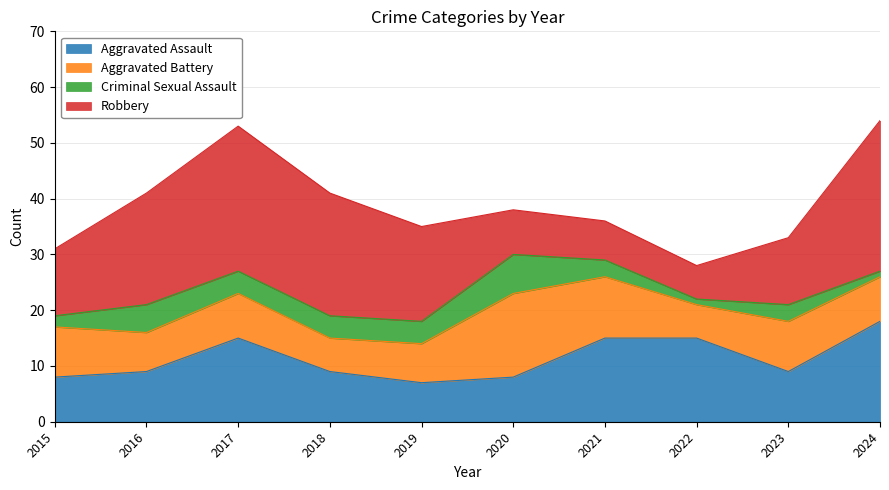

What is the maximum value shown in the chart?

27